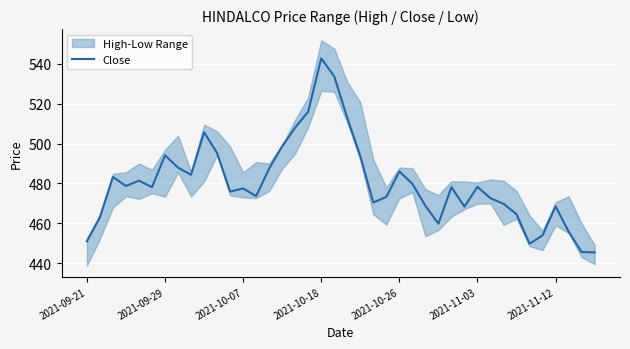

Is it true that Close equals 809.2 at 2021-10-07?

False